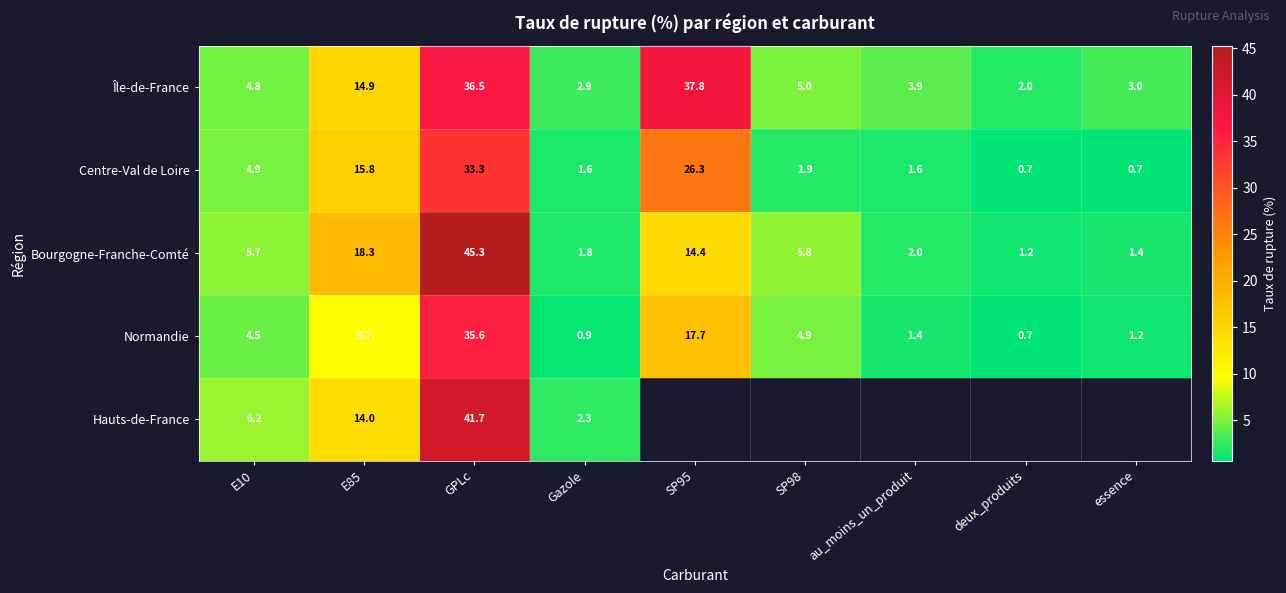

At which category does the chart reach its minimum across all series?

deux_produits